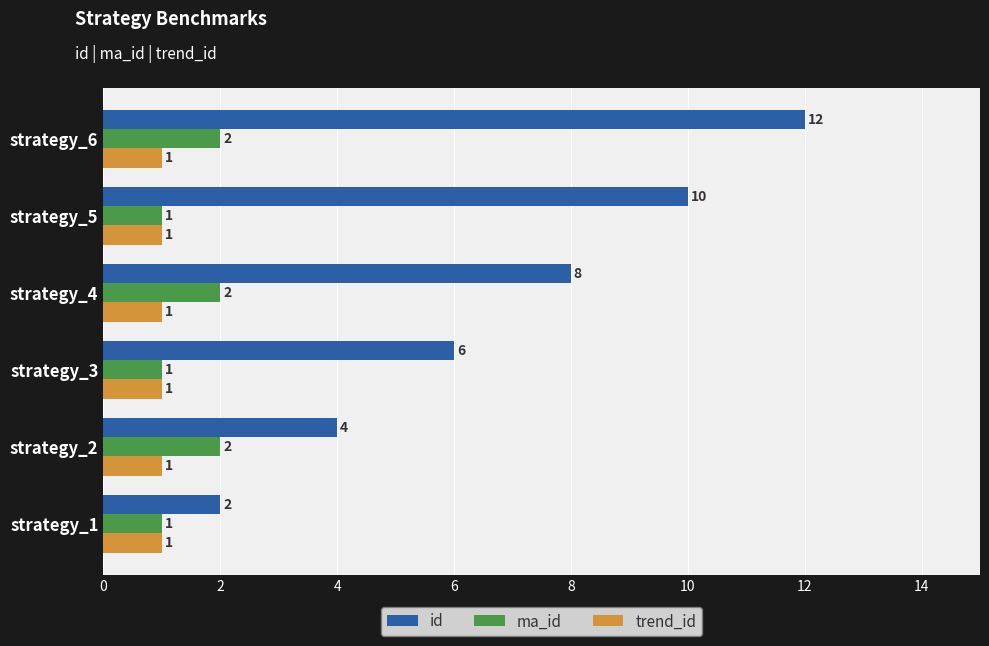

At strategy_2, list the series in order from largest to smallest.

id, ma_id, trend_id